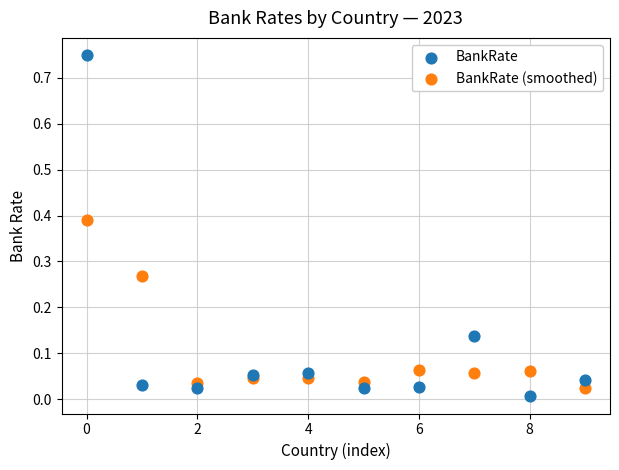

What are all the series names shown in the legend?

BankRate, BankRate (smoothed)